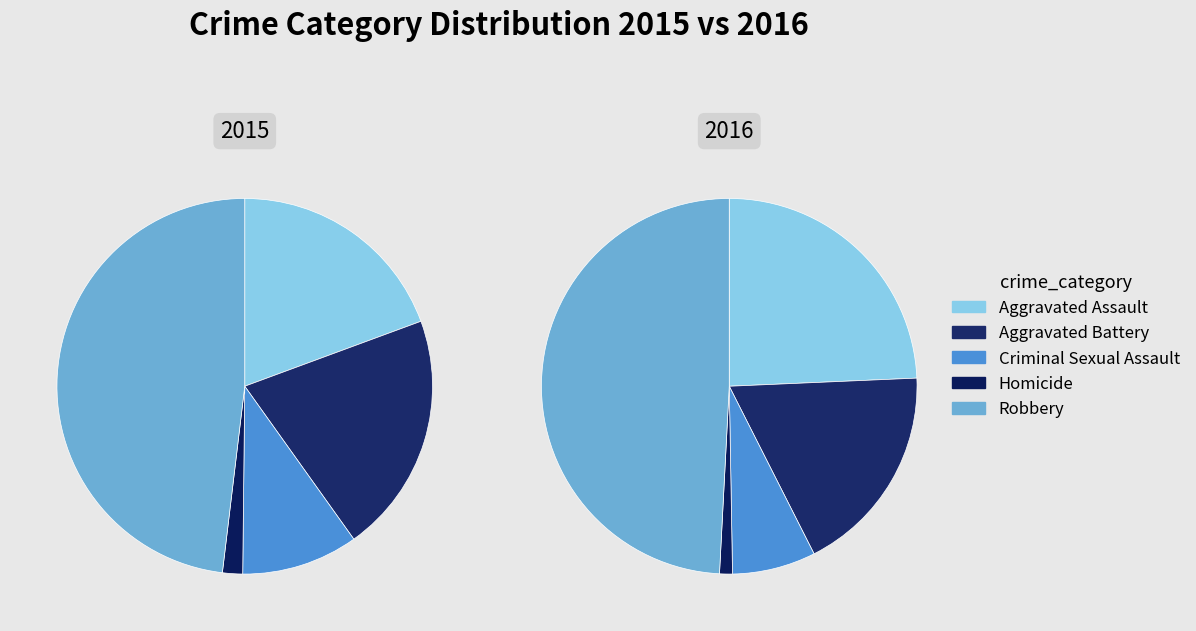

Which category has the smallest portion of the pie?

Homicide